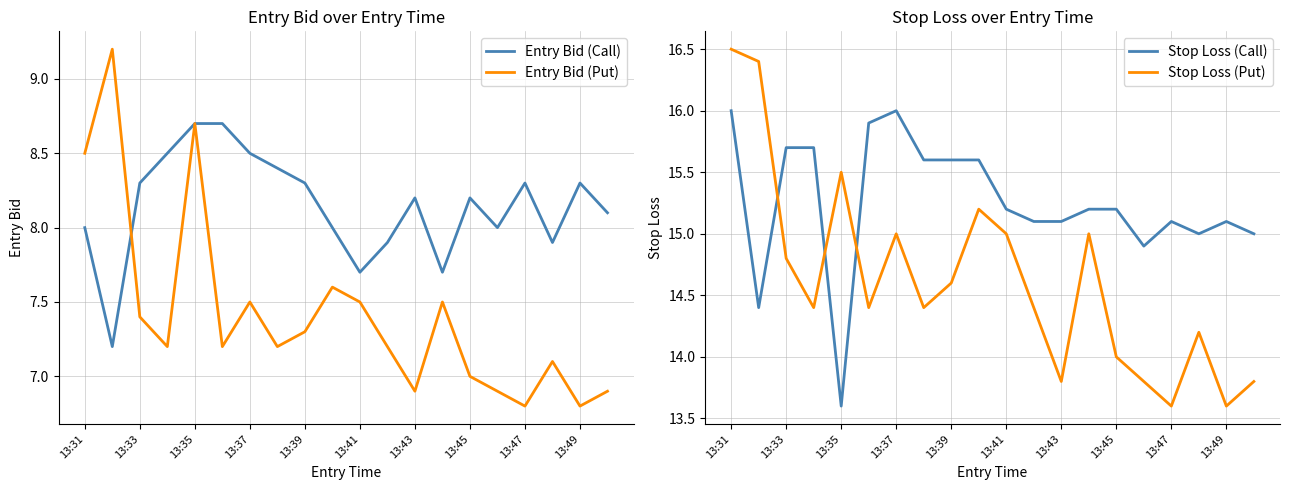

At which category does Stop Loss (Put) reach its first local peak?

13:35